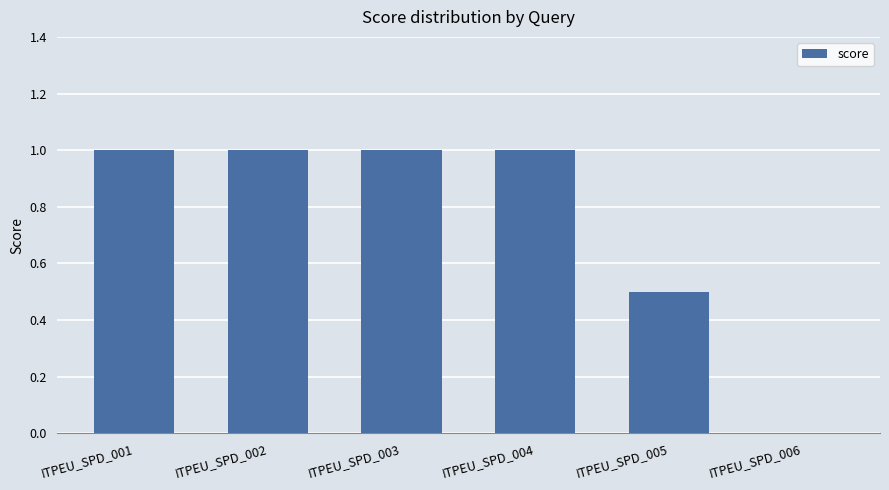

What is the sum of the values at ITPEU_SPD_003 and ITPEU_SPD_004?

2.0